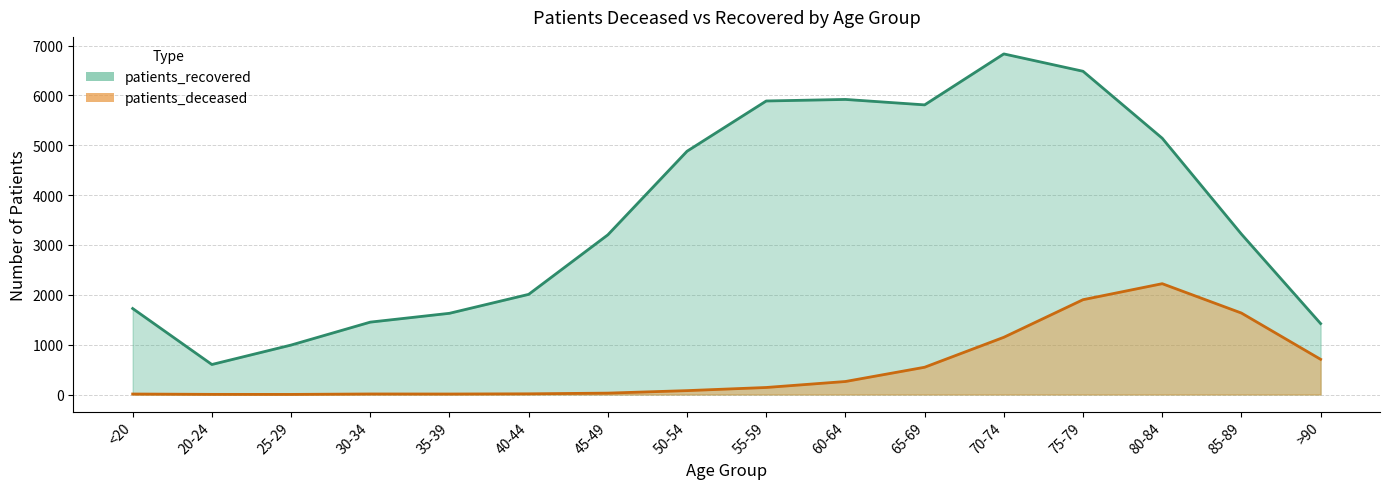

Which series has the largest total across all categories?

patients_recovered